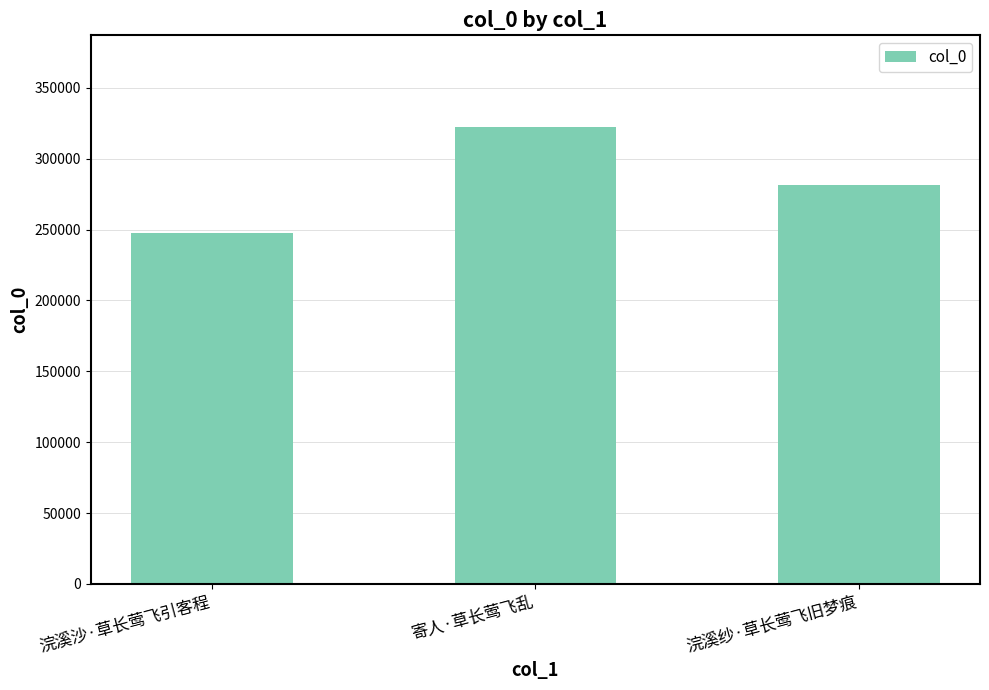

Read the value at 寄人·草长莺飞乱.

322598